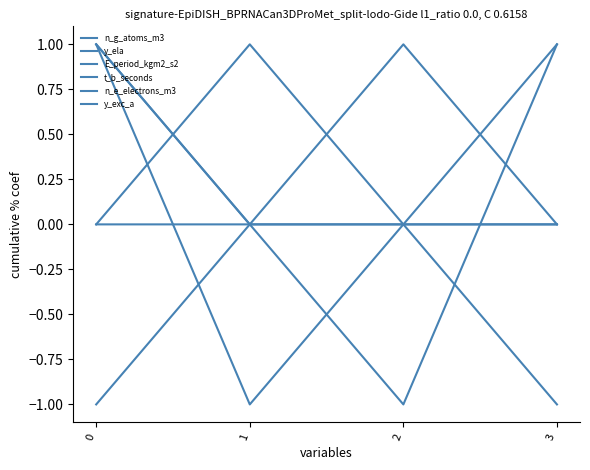

Is this an area chart (filled region under the line)?

No